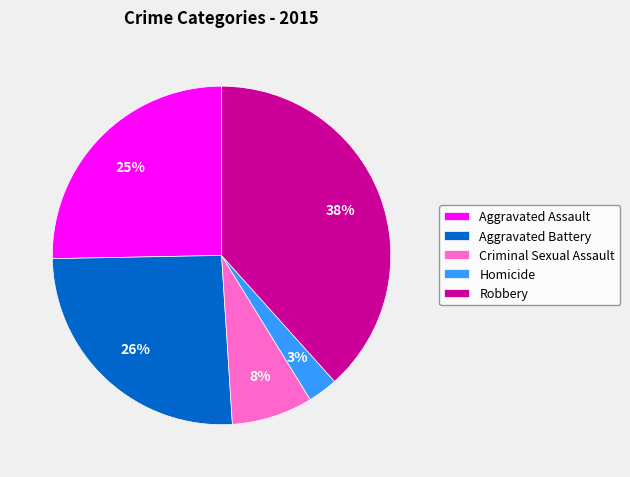

Which slice is the largest?

Robbery